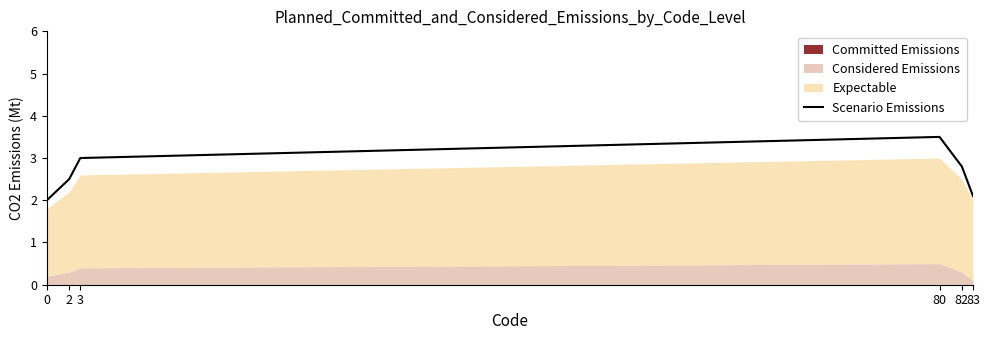

Reading left to right, transcribe all the data shown in this chart.

0=2.0	2=2.5	3=3.0	80=3.5	82=2.8	83=2.1